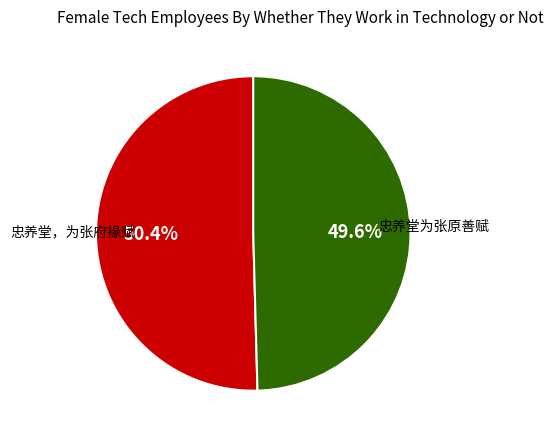

To the nearest percent, what is the difference between the 忠养堂，为张府掾赋 and 忠养堂为张原善赋 slice percentages?

1%